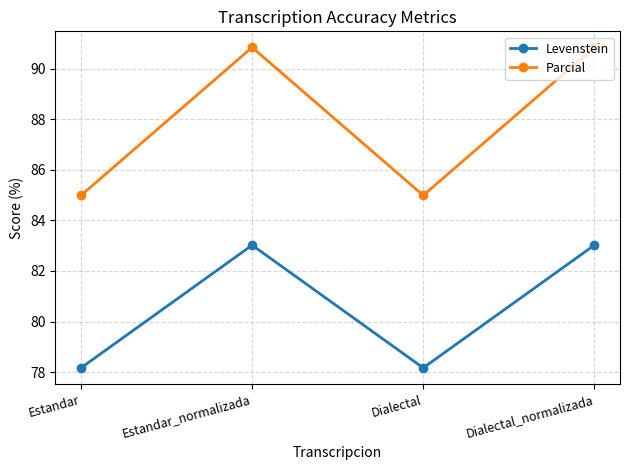

True or false: Parcial has more than 2 points higher than both neighbors.

False